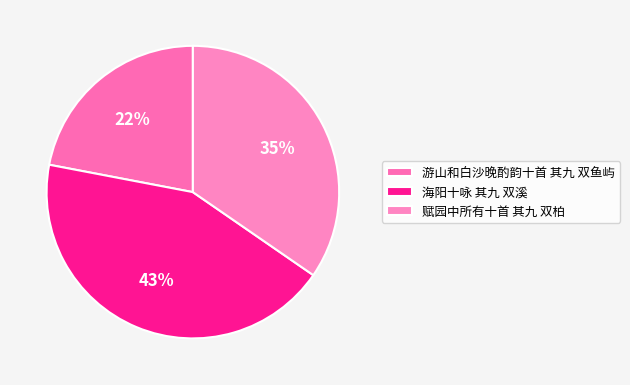

Count the number of slices in the pie.

3